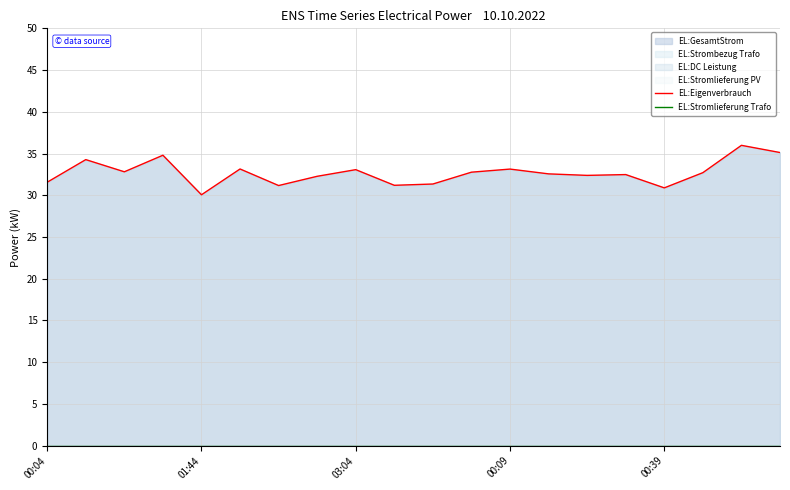

True or false: EL:Eigenverbrauch and EL:Stromlieferung Trafo cross at least once.

False